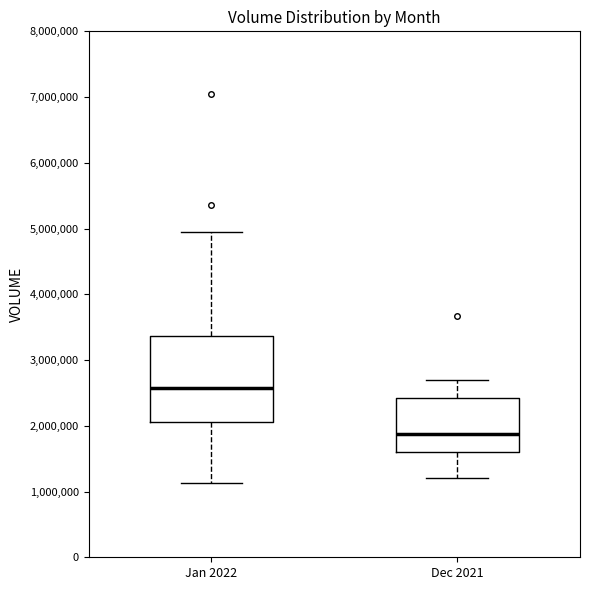

Reading left to right, read every box against the y-axis: the position of its median line, the range the box covers, and the ends of its whiskers. The values are not printed on the chart, so give them approximately, as read against the axis.

Jan 2022: median 2600000, box 2100000 to 3400000, whiskers 1100000 to 5000000
Dec 2021: median 1900000, box 1600000 to 2400000, whiskers 1200000 to 2700000